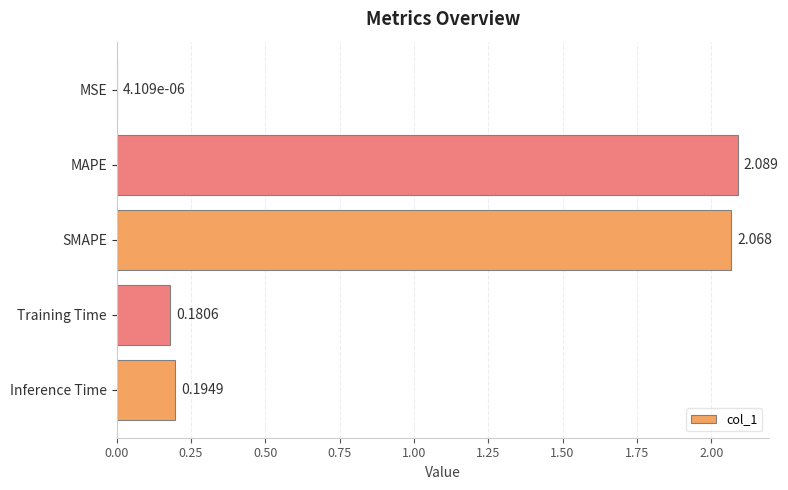

At which category does the chart reach its peak across all series?

MAPE